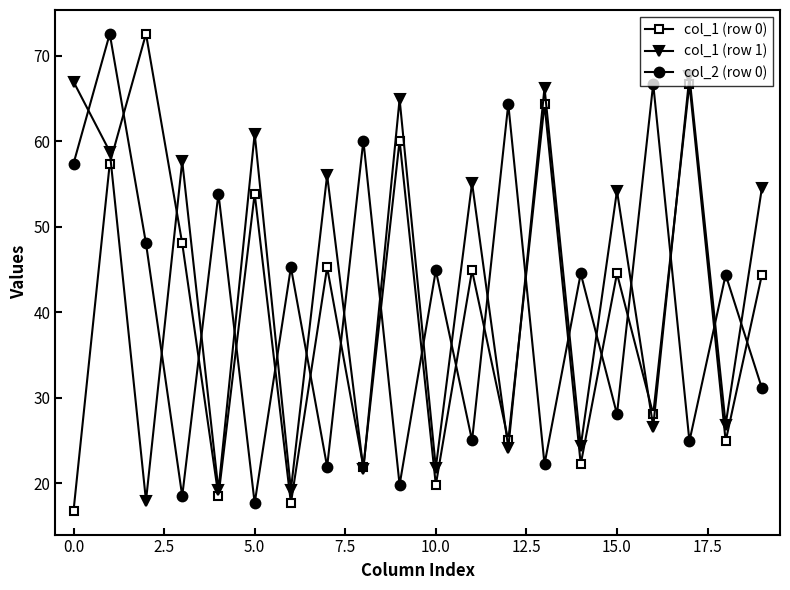

How many times do col_2 (row 0) and col_1 (row 0) cross each other?

17